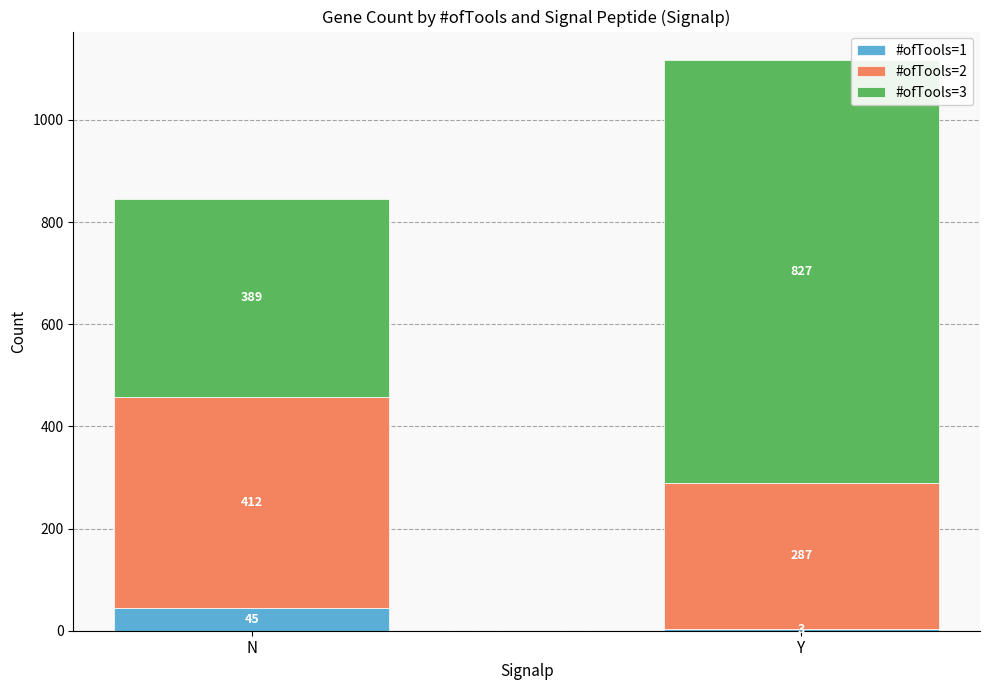

How many #ofTools=1 values are between 3 and 45?

2